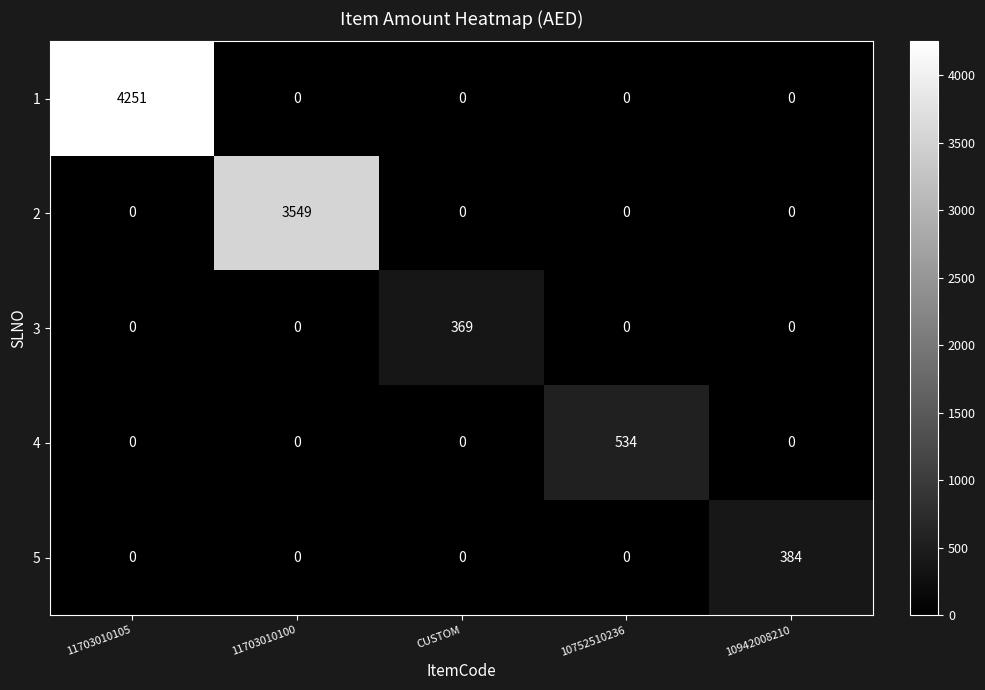

Which series changed the most between 10752510236 and 10942008210?

4